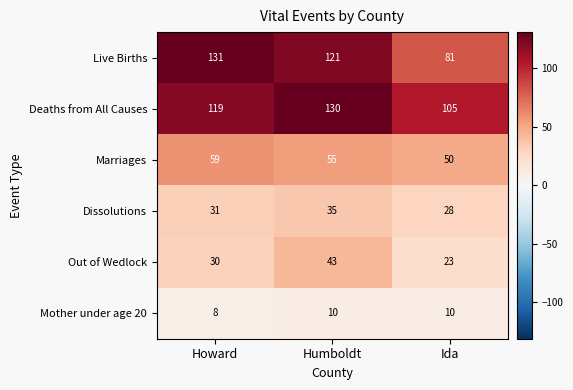

At how many categories does at least one series exceed 33?

3